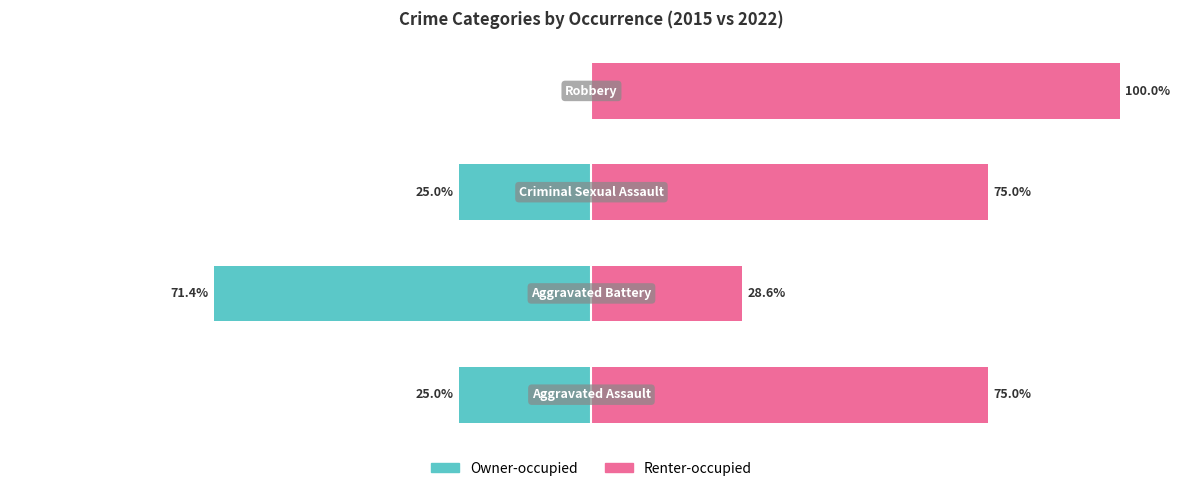

What is the average value of the Owner-occupied series?

-30.4